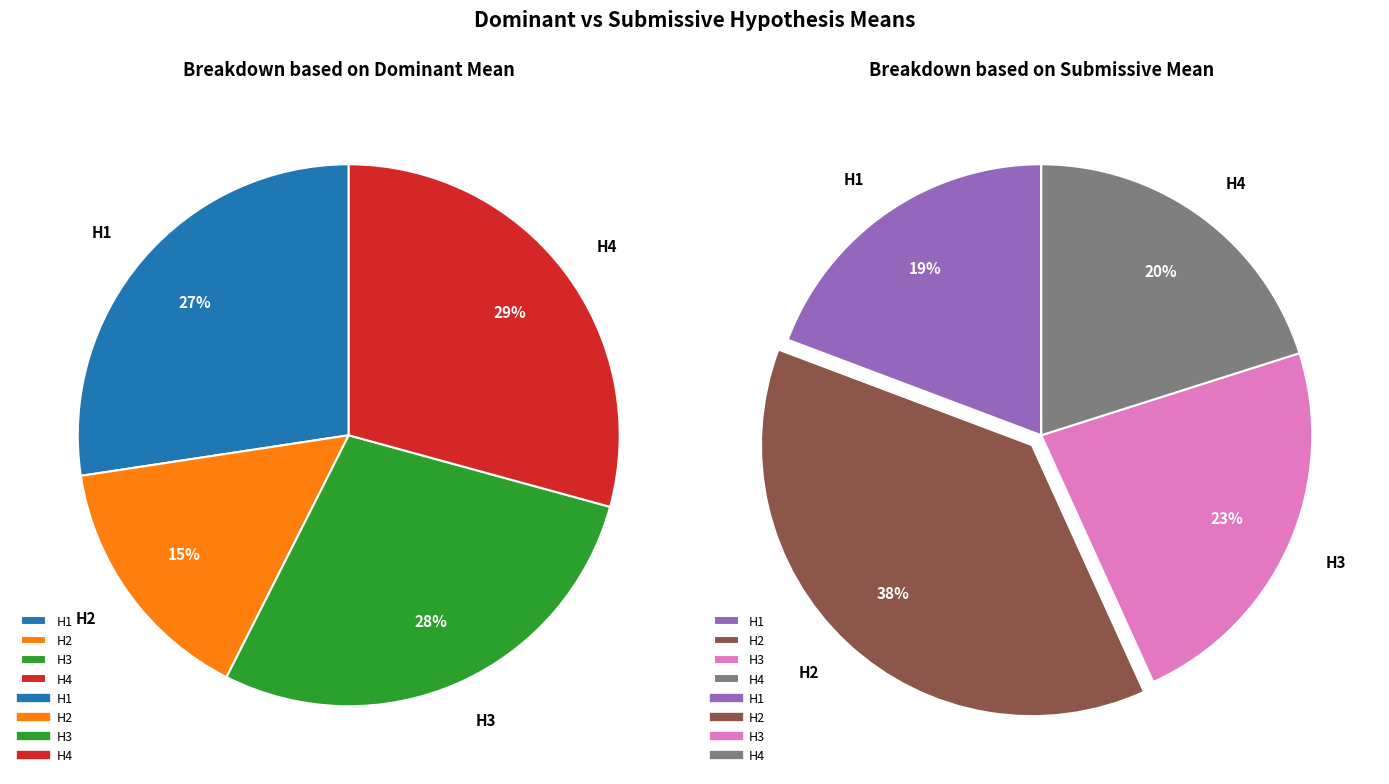

How many segments does this pie chart have?

4